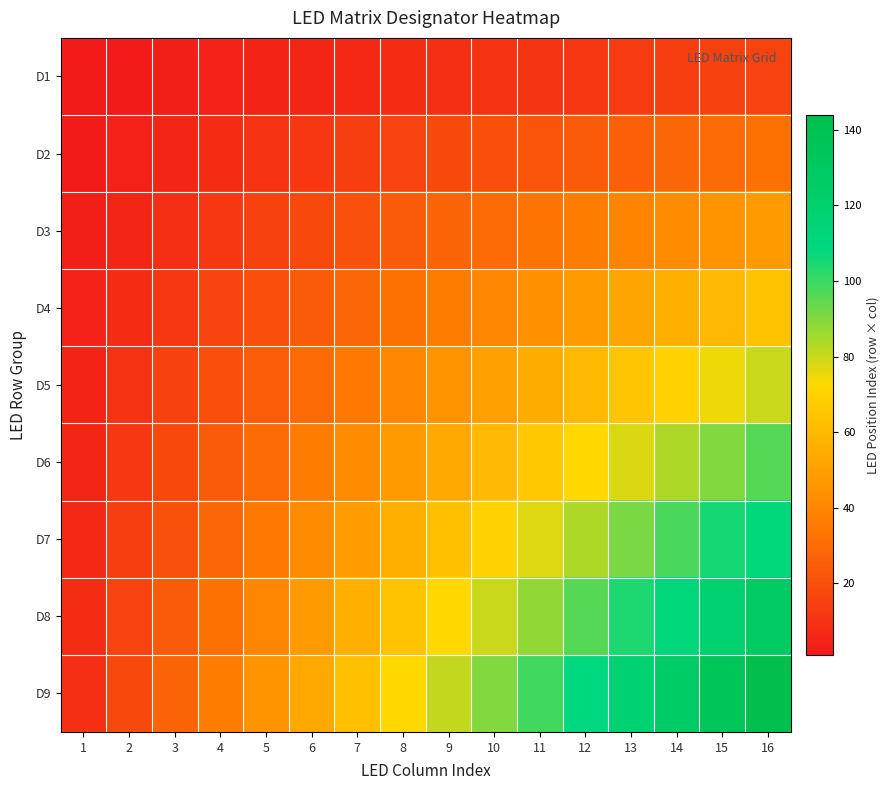

What is the total value across all series at 9?

405